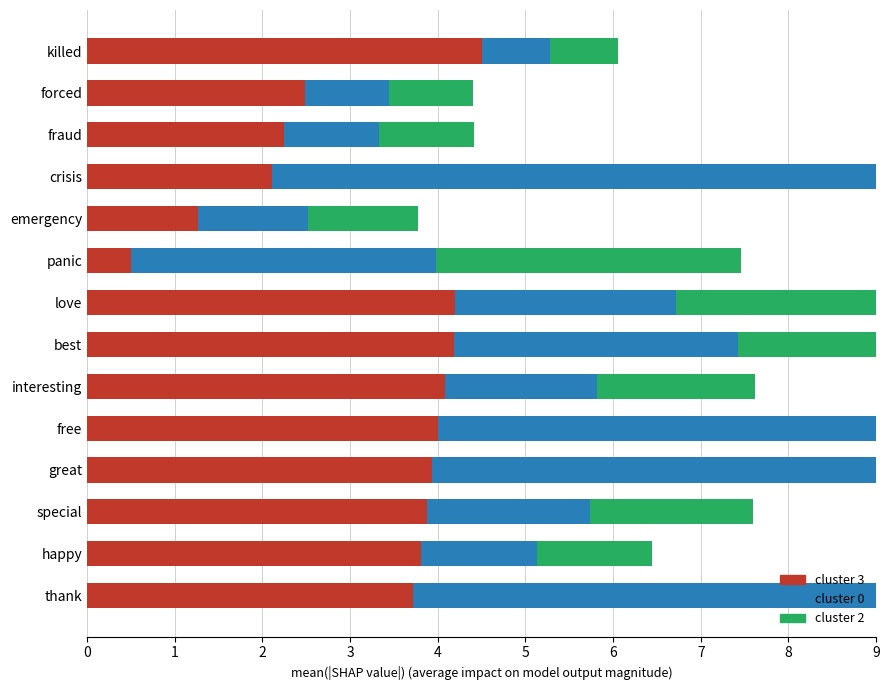

What is the value of the cluster 2 (total occ) bar at the 1st from the left?

0.8